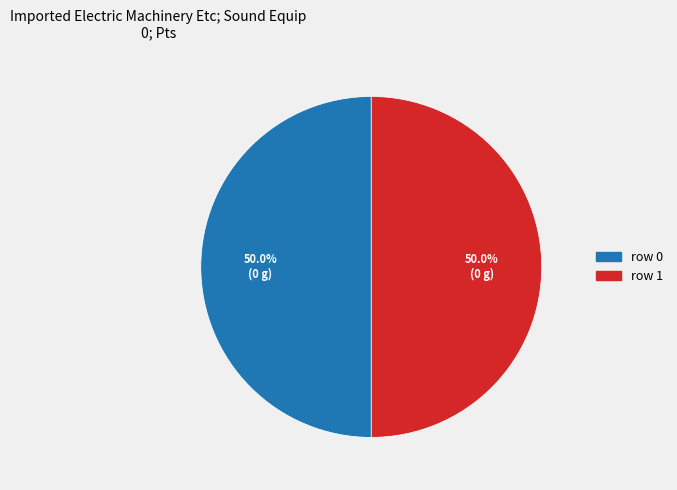

What is the ratio of the value at row 0 to the value at row 1?

1.0